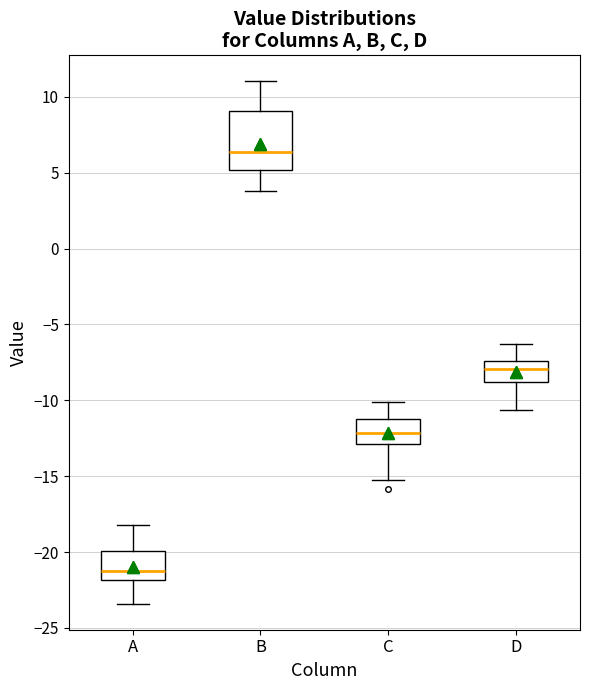

Where does the upper whisker of the box for C end on the y-axis? The values are not printed on the chart, so give them approximately, as read against the axis.

-10.0